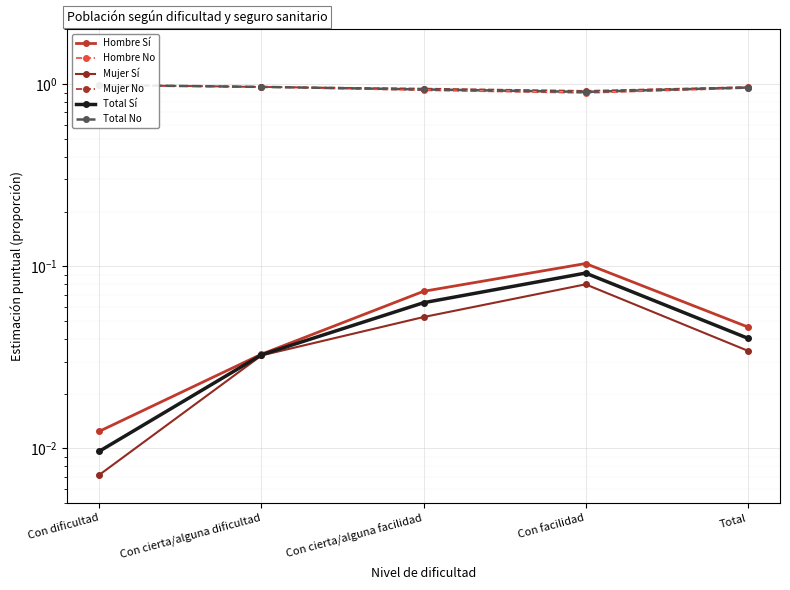

At how many categories does at least one series exceed 0?

5